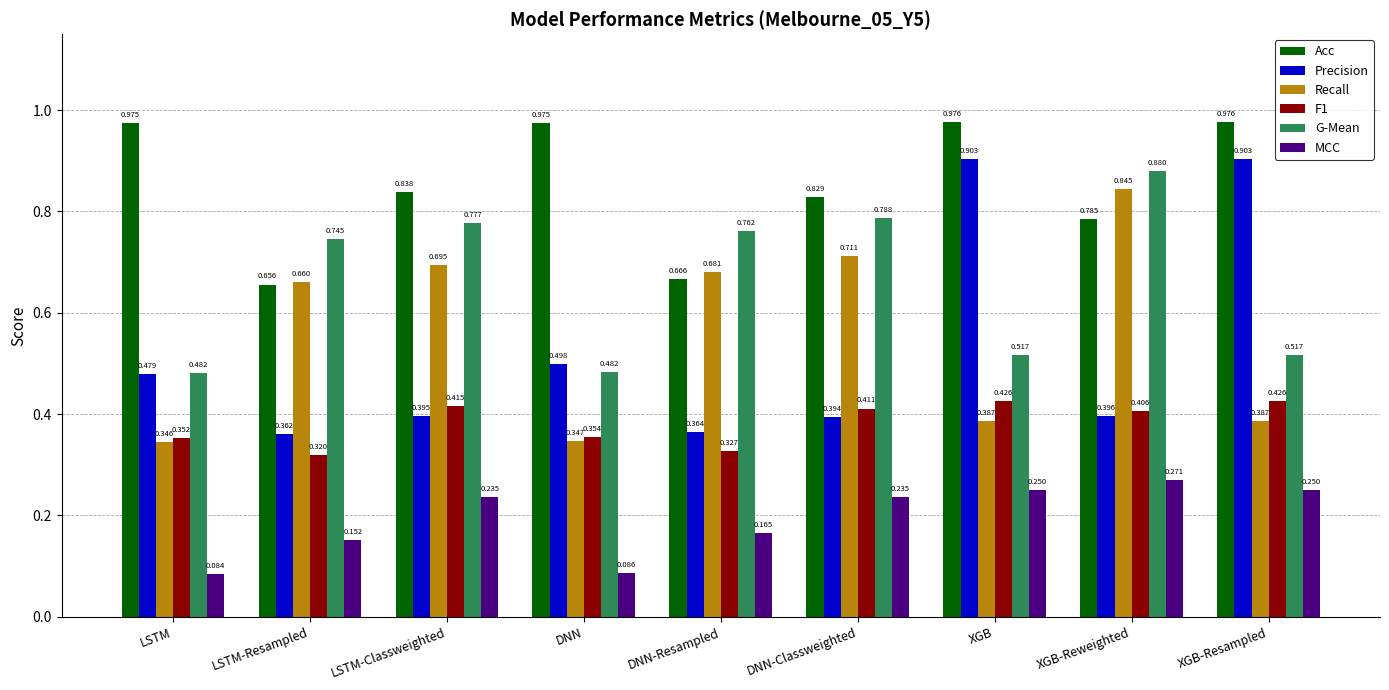

Count the Precision values in the range 0 to 1.

9